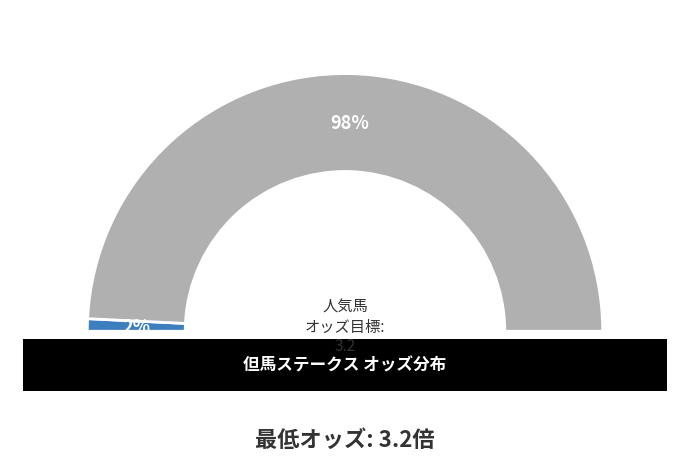

Is it true that グッドスピリッツ is 15% of the pie?

False